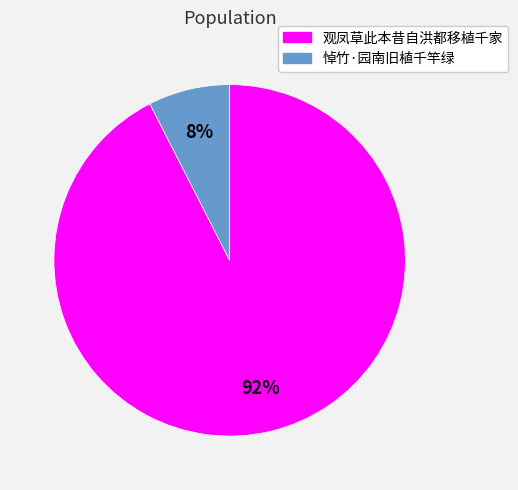

To the nearest percent, what is the combined percentage of 悼竹·园南旧植千竿绿 and 观凤草此本昔自洪都移植千家?

100%